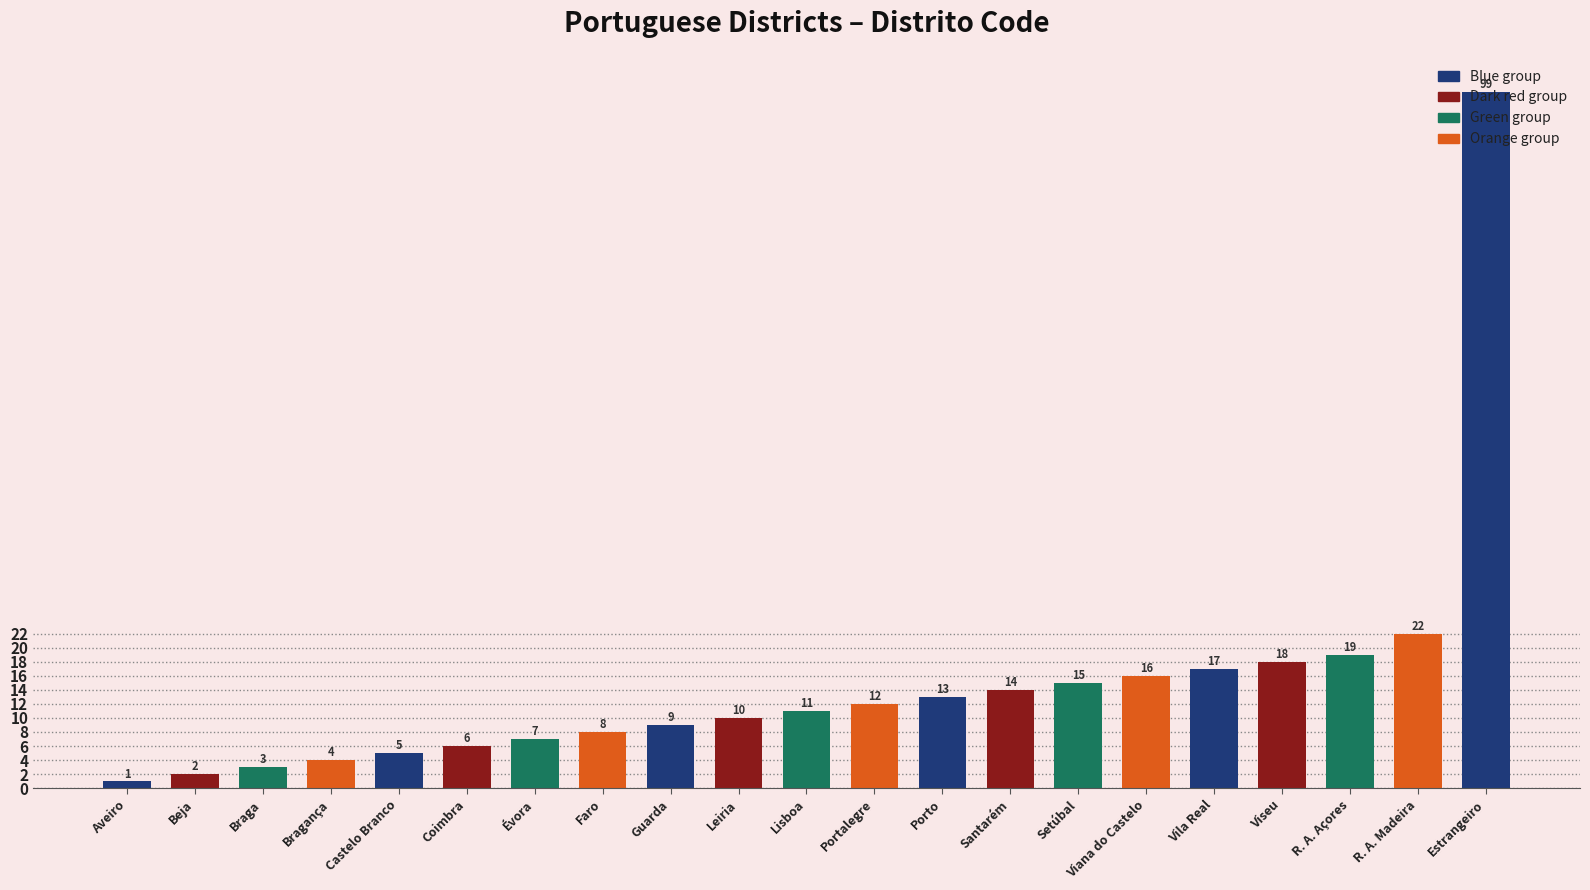

What is the value of the 8th bar from the left?

8